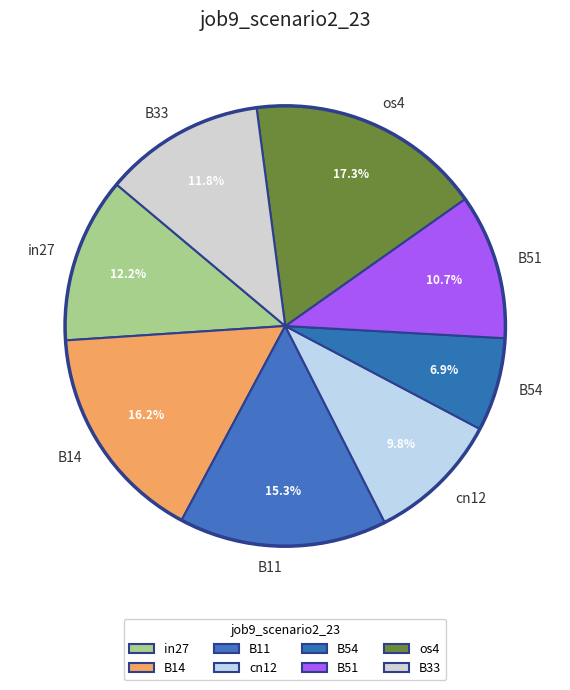

Is B14 the majority of the pie?

No